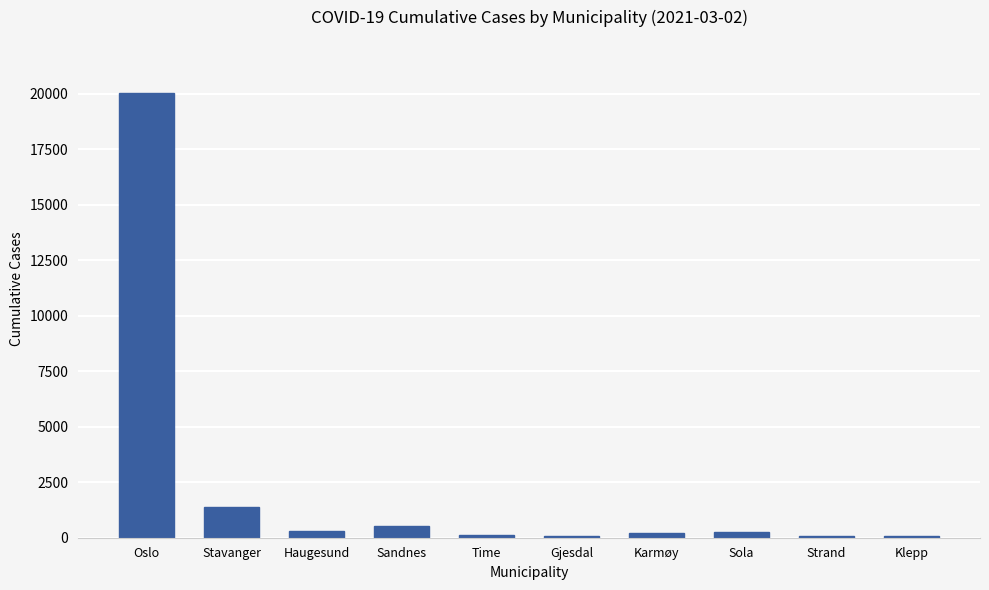

What is the value of the 6th bar from the left?

83